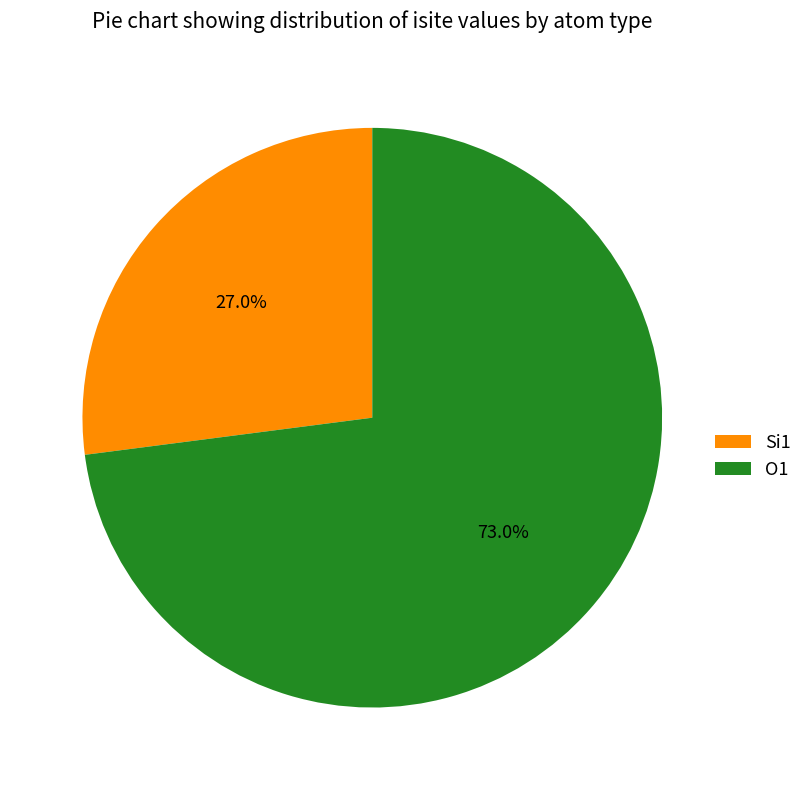

Which has a higher value, Si1 or O1?

O1